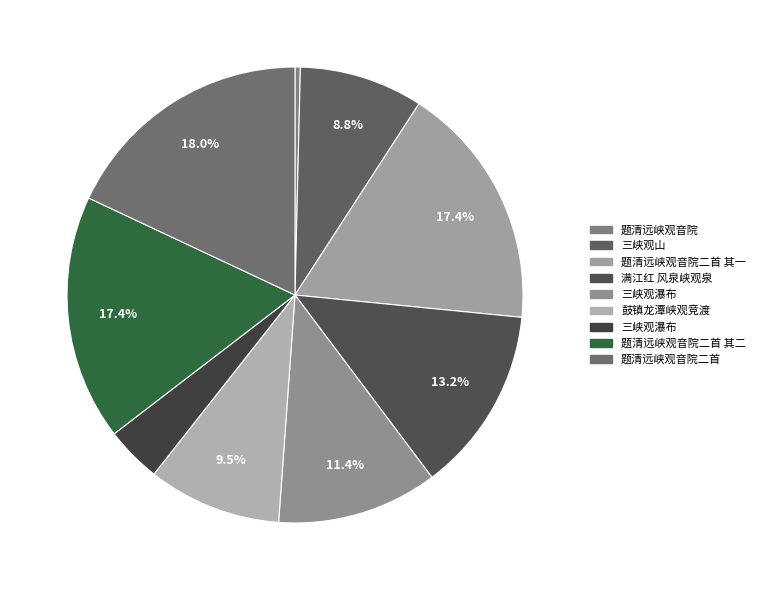

How many slices are in this pie chart?

9